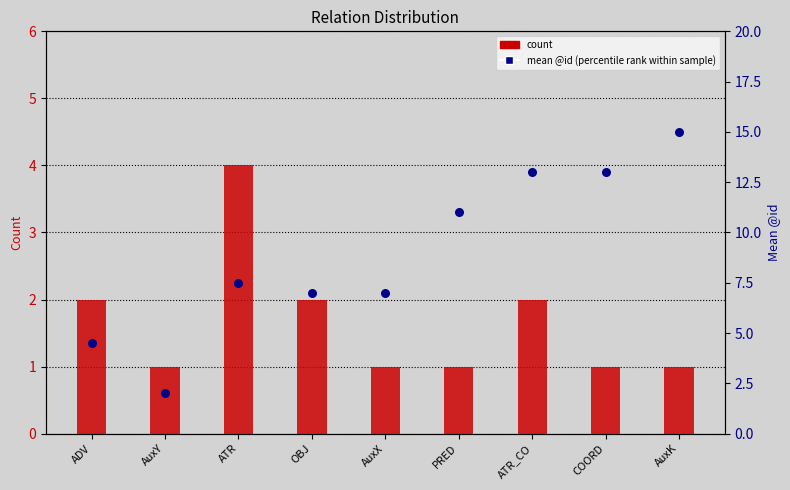

What is the total value across all series at ADV?

6.5